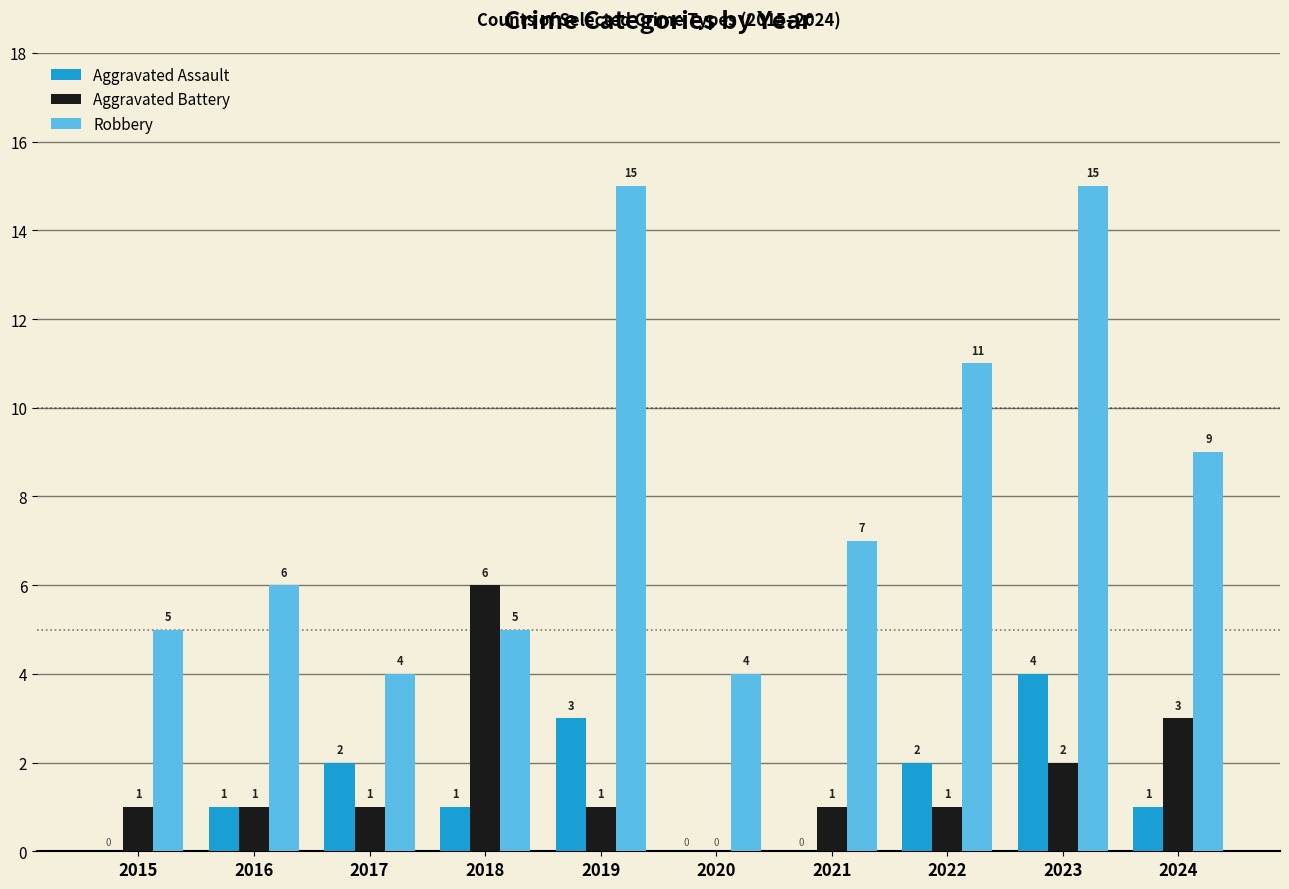

How many categories are shown in the chart?

10